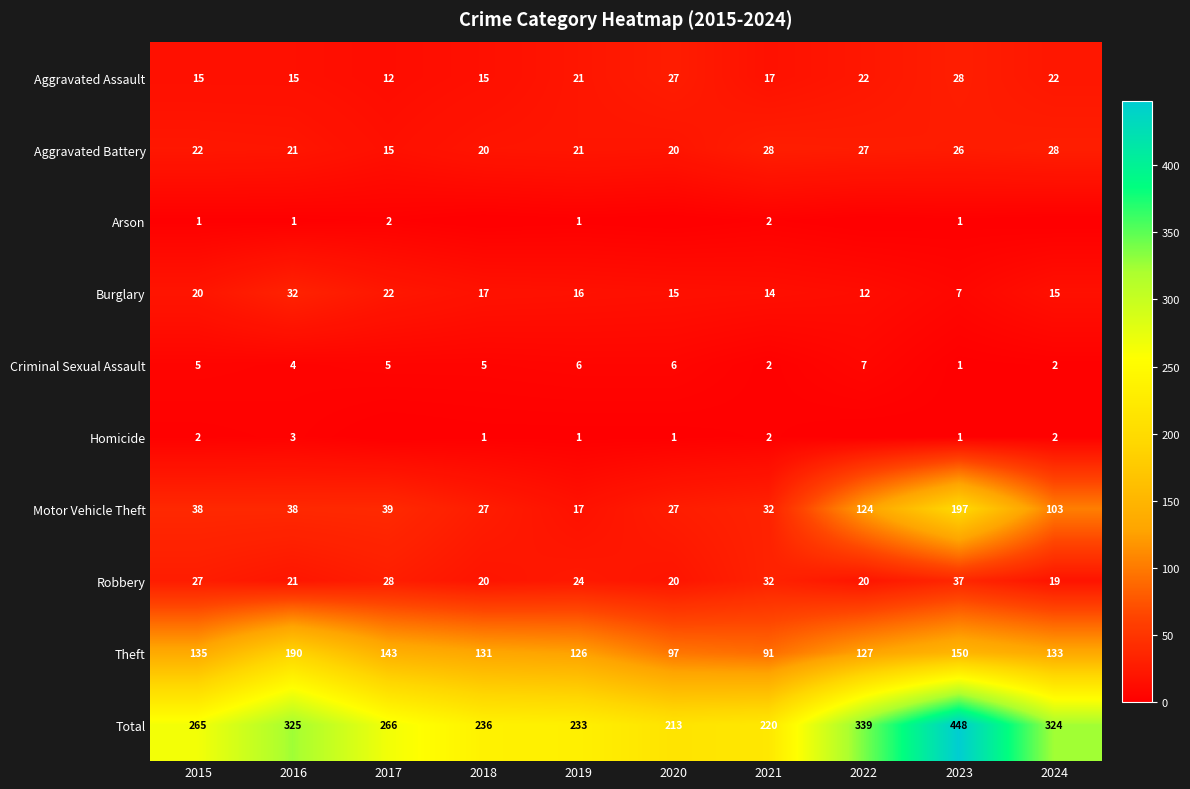

Is the value of Arson at 2023 greater than the value of Robbery at 2024?

No